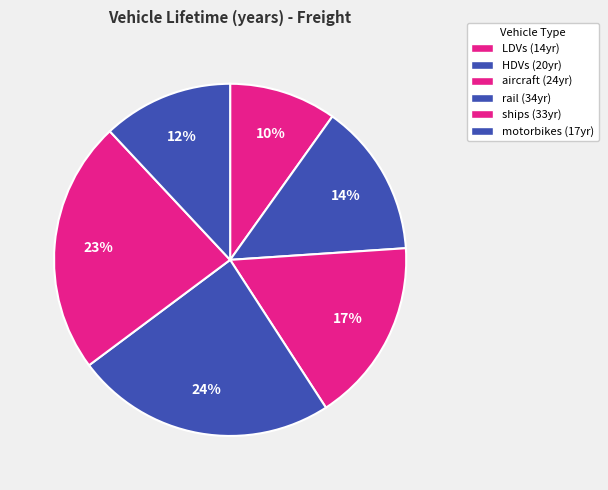

To the nearest percent, what is the combined percentage of motorbikes and aircraft?

29%